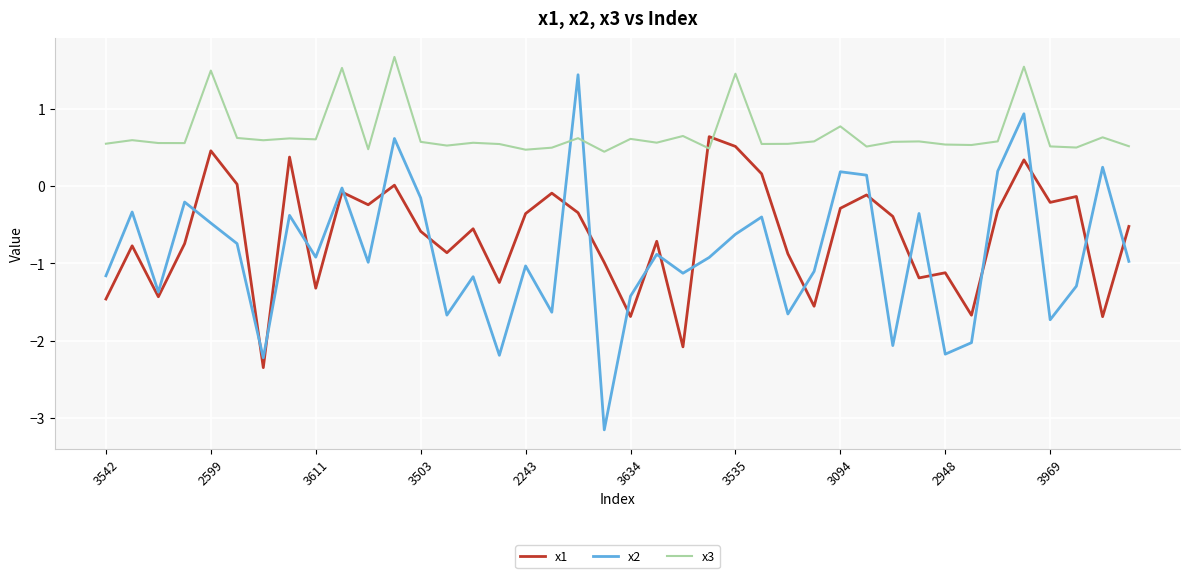

What is the maximum value for x1?

0.6